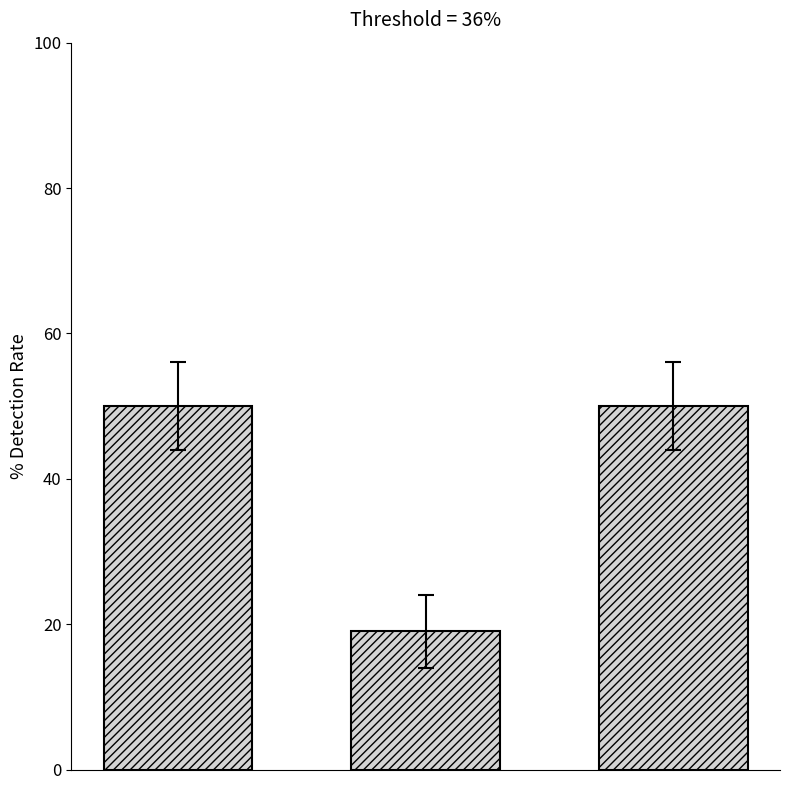

What is the difference between the maximum and minimum values?

31